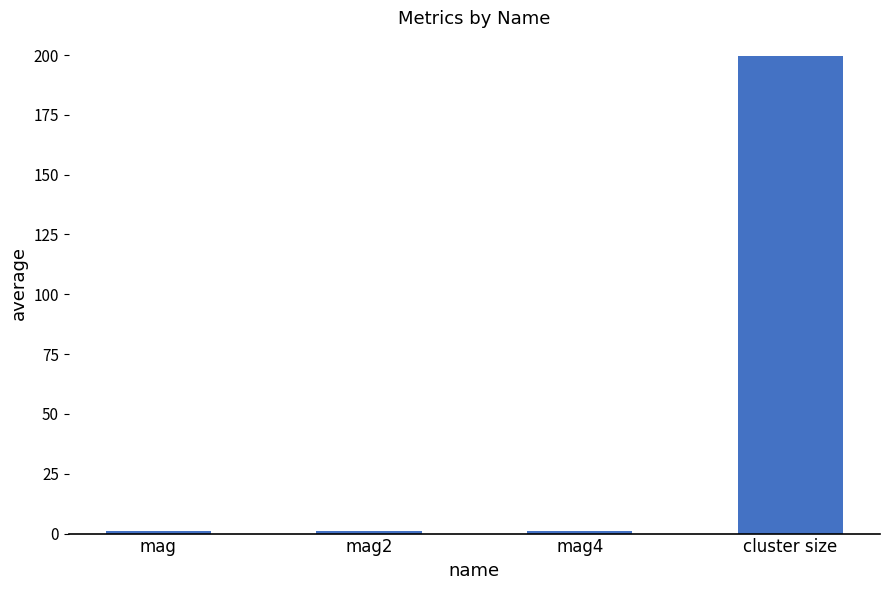

Count the number of data series in this chart.

1